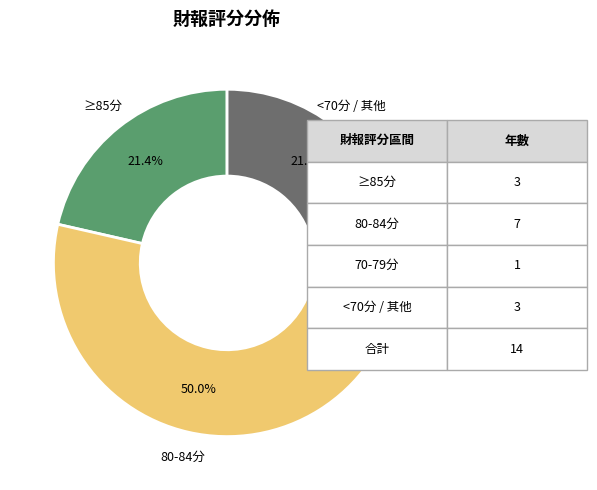

How many segments does this pie chart have?

4